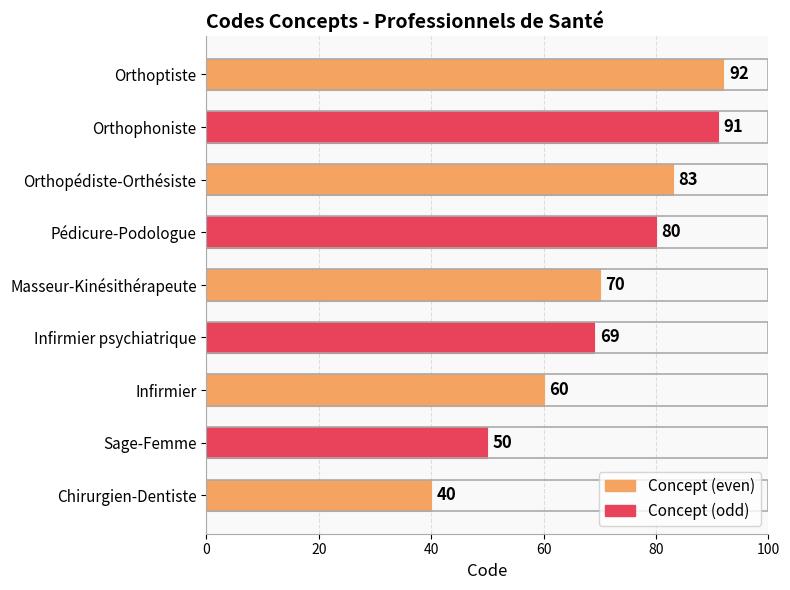

Reading top to bottom, what are all the values shown in this chart?

92	91	83	80	70	69	60	50	40